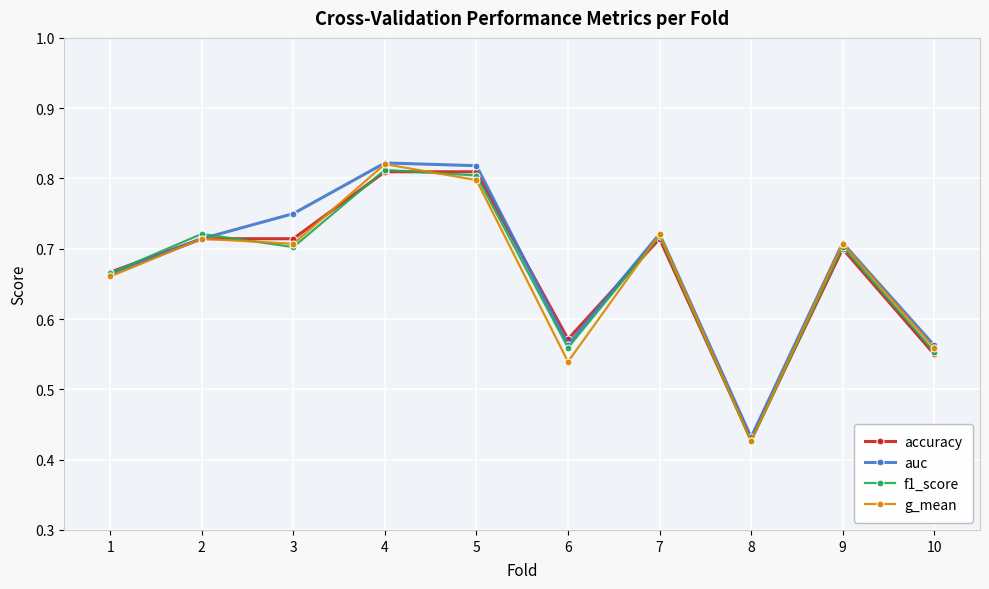

Which series changed the most between 3 and 5?

f1_score